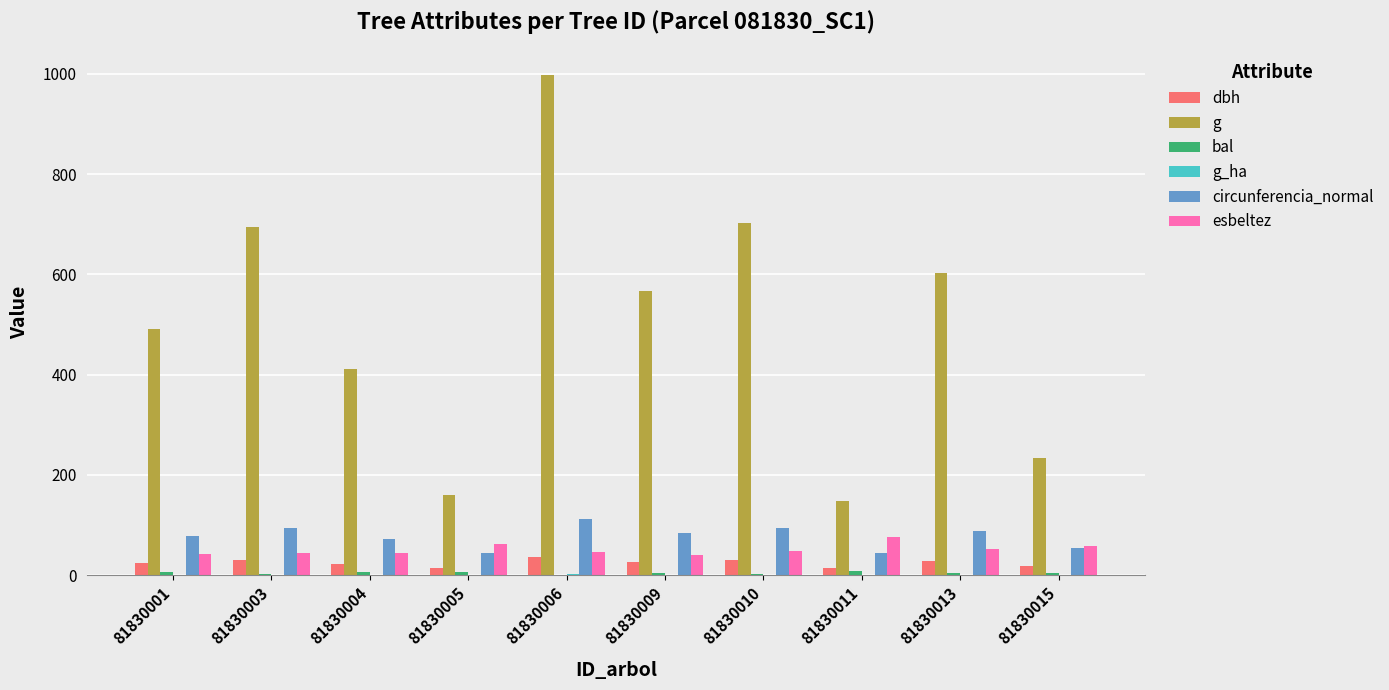

At which category does the chart reach its peak across all series?

81830006